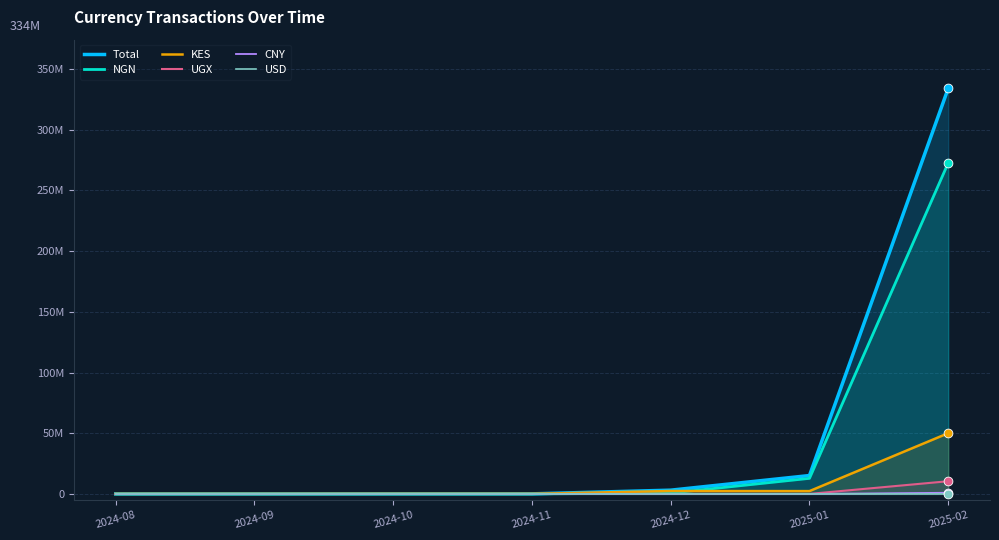

Which series has the largest Y range (max minus min)?

Total